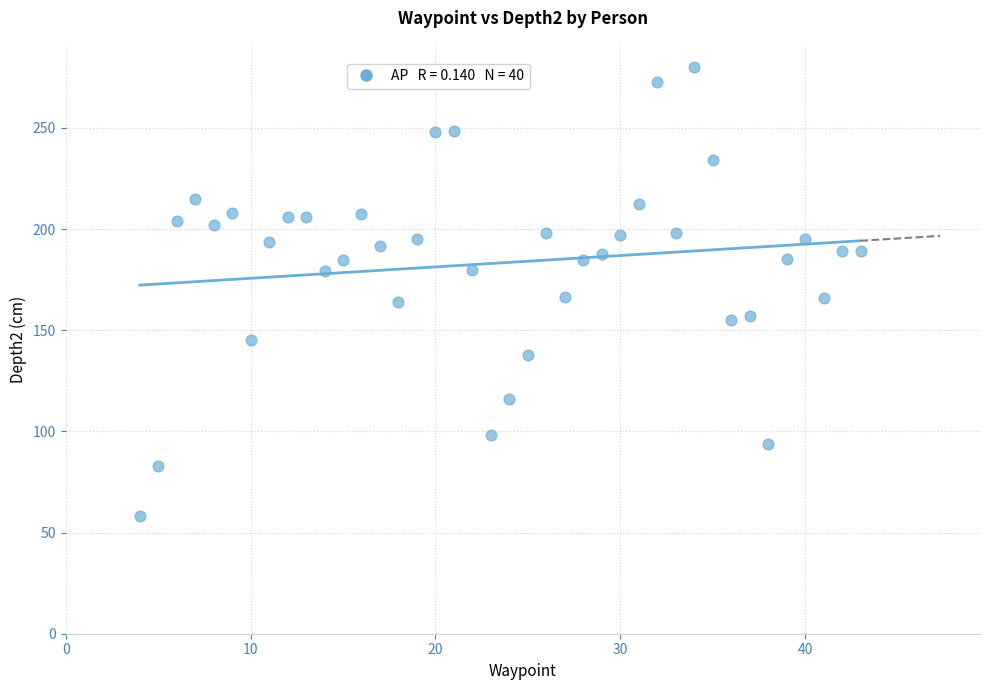

What is the range of X values (max minus min)?

39.0